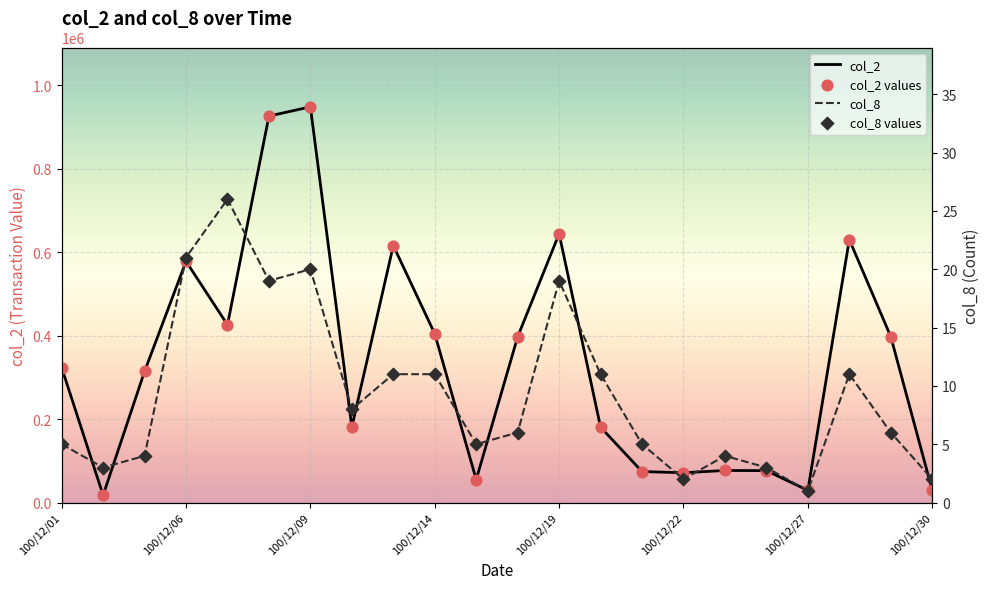

Which series reaches the minimum Y coordinate?

col_8